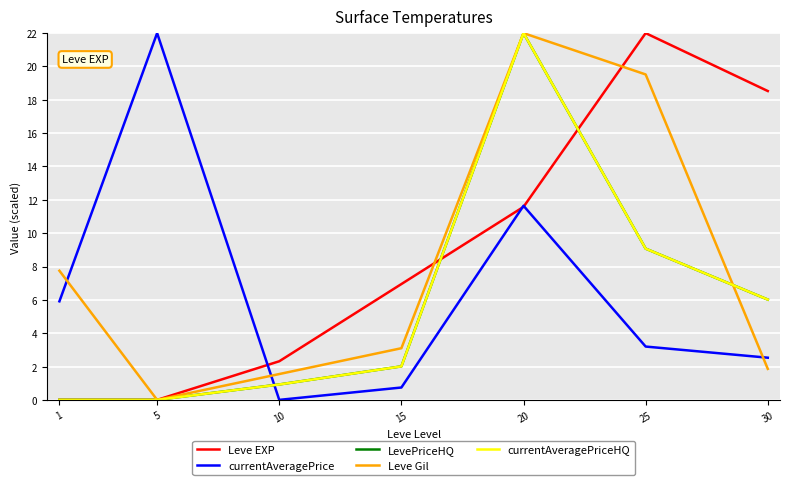

What is the highest value of the Leve Gil series?

22.0